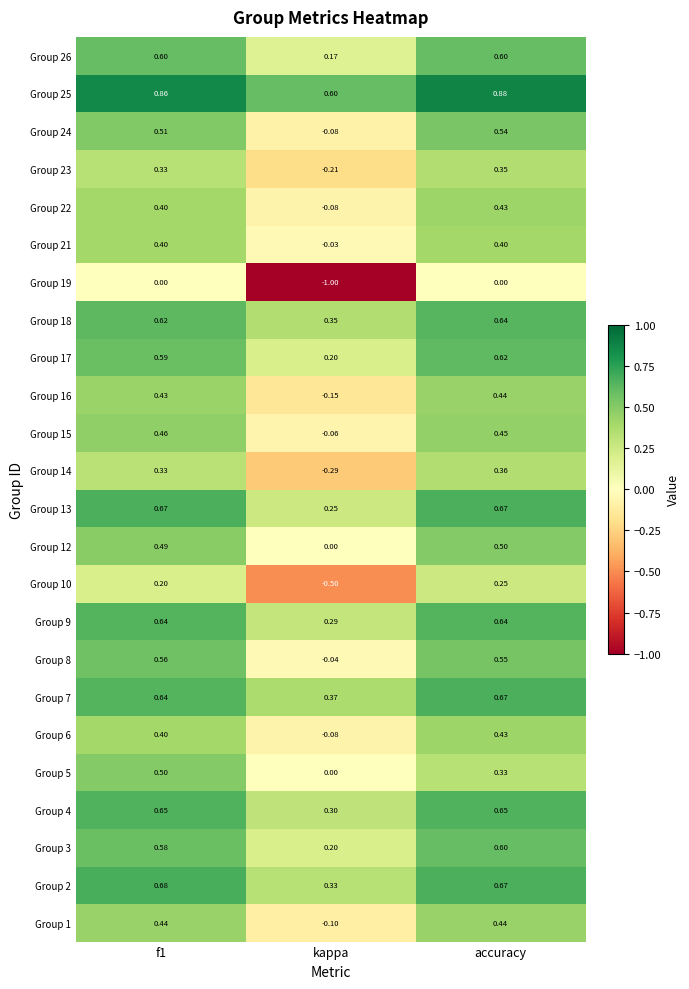

At which category is the sum across all series the highest?

accuracy